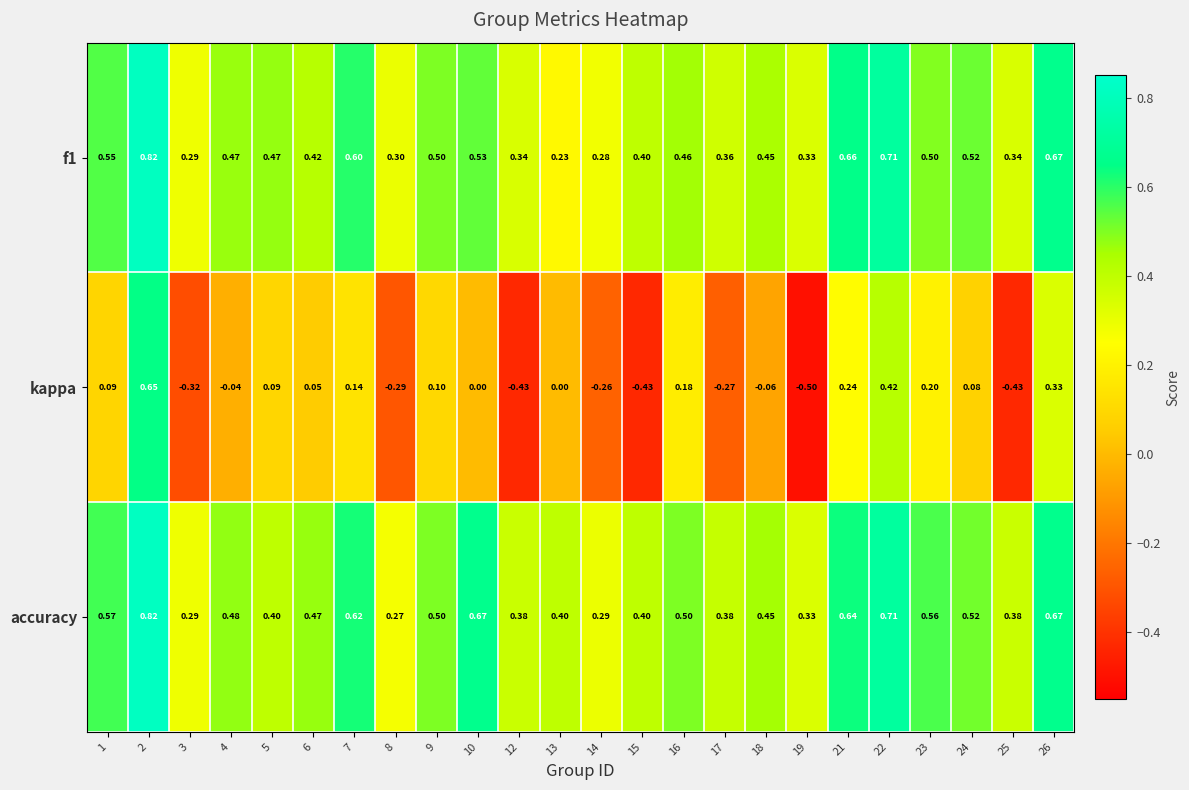

Count the number of categories in the chart.

24